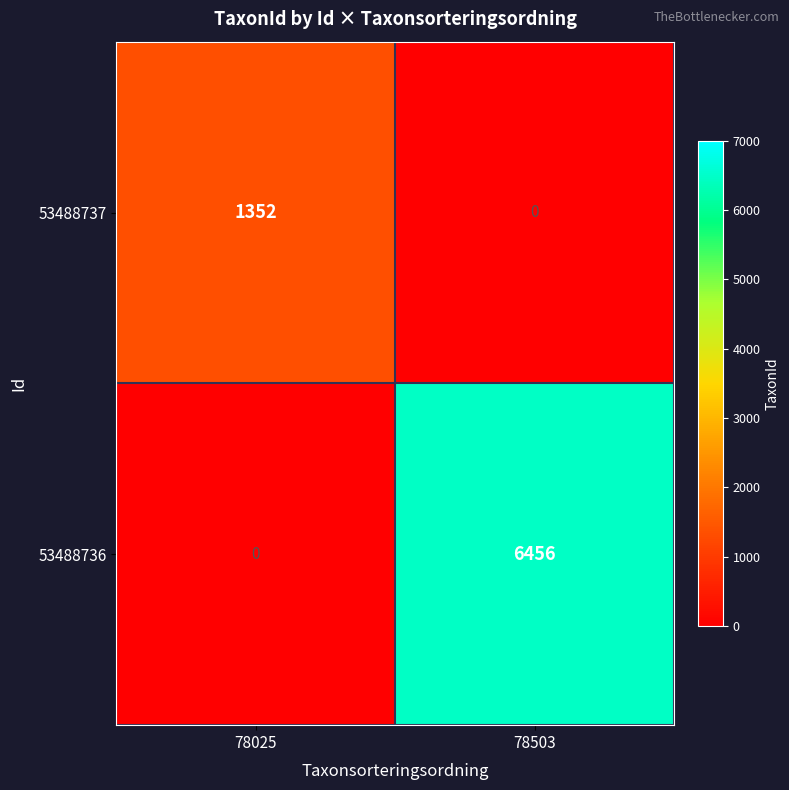

Reading left to right, transcribe all the data shown in this chart.

53488737: 1352	0
53488736: 0	6456